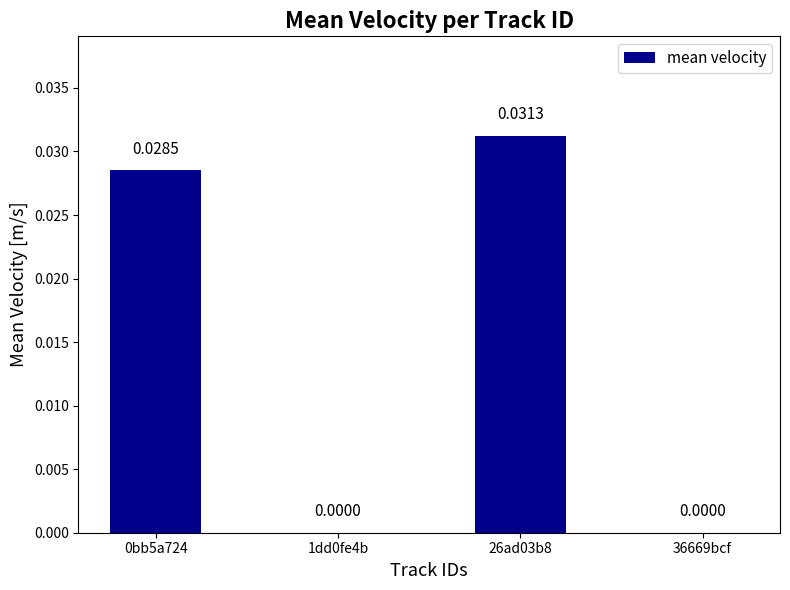

Between 0bb5a724 and 26ad03b8, which is larger?

26ad03b8